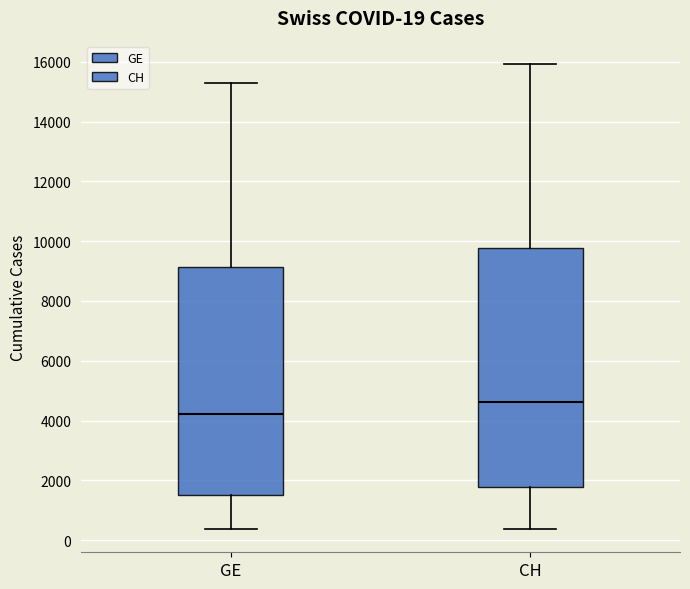

Comparing the boxes themselves (not the whiskers), which one is the tallest?

CH